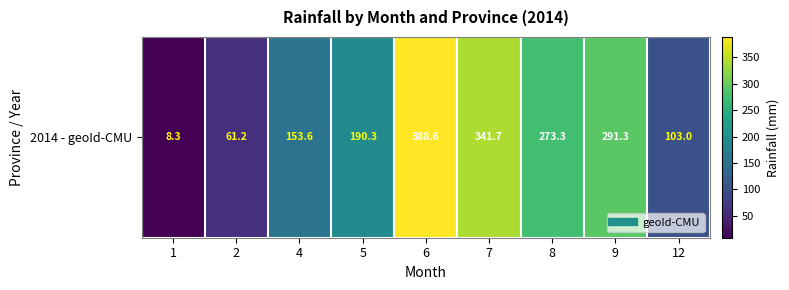

List the labels in order of value, largest first.

6, 7, 9, 8, 5, 4, 12, 2, 1